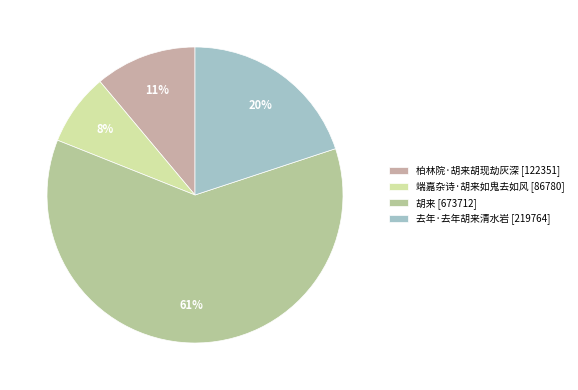

Is there any slice that represents more than half of the pie?

Yes